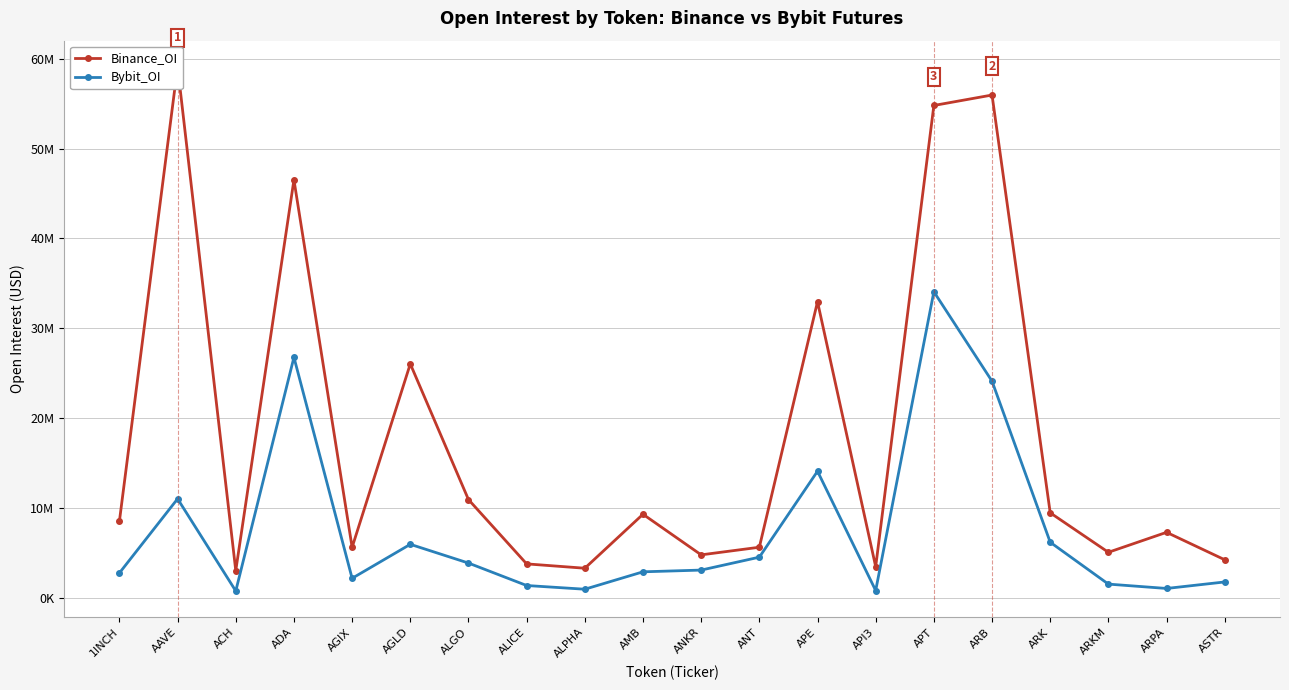

At which category does Bybit_OI reach its first local peak?

AAVE